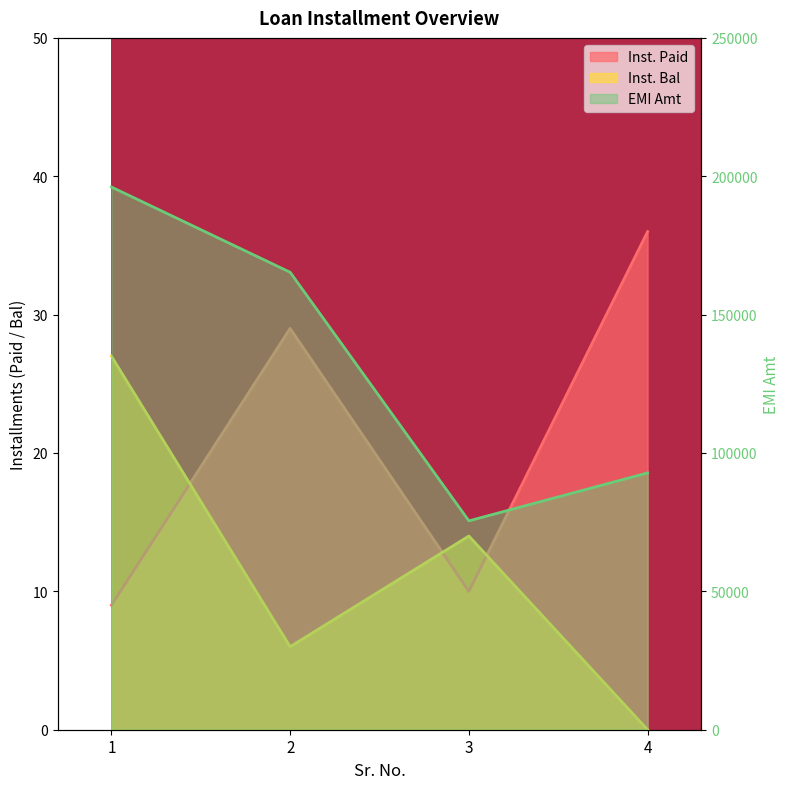

At which category is the sum across all series the highest?

1